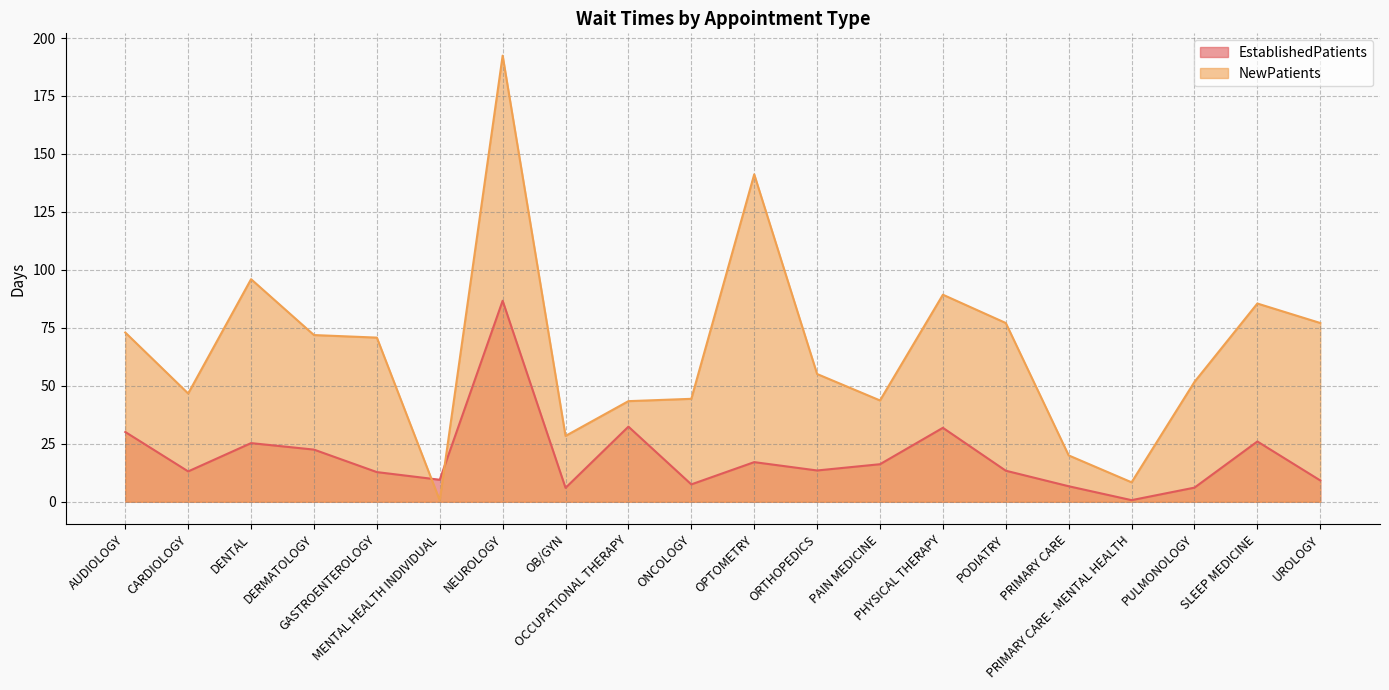

List the labels in order of EstablishedPatients value, largest first.

NEUROLOGY, OCCUPATIONAL THERAPY, PHYSICAL THERAPY, AUDIOLOGY, SLEEP MEDICINE, DENTAL, DERMATOLOGY, OPTOMETRY, PAIN MEDICINE, ORTHOPEDICS, PODIATRY, CARDIOLOGY, GASTROENTEROLOGY, MENTAL HEALTH INDIVIDUAL, UROLOGY, ONCOLOGY, PRIMARY CARE, PULMONOLOGY, OB/GYN, PRIMARY CARE - MENTAL HEALTH